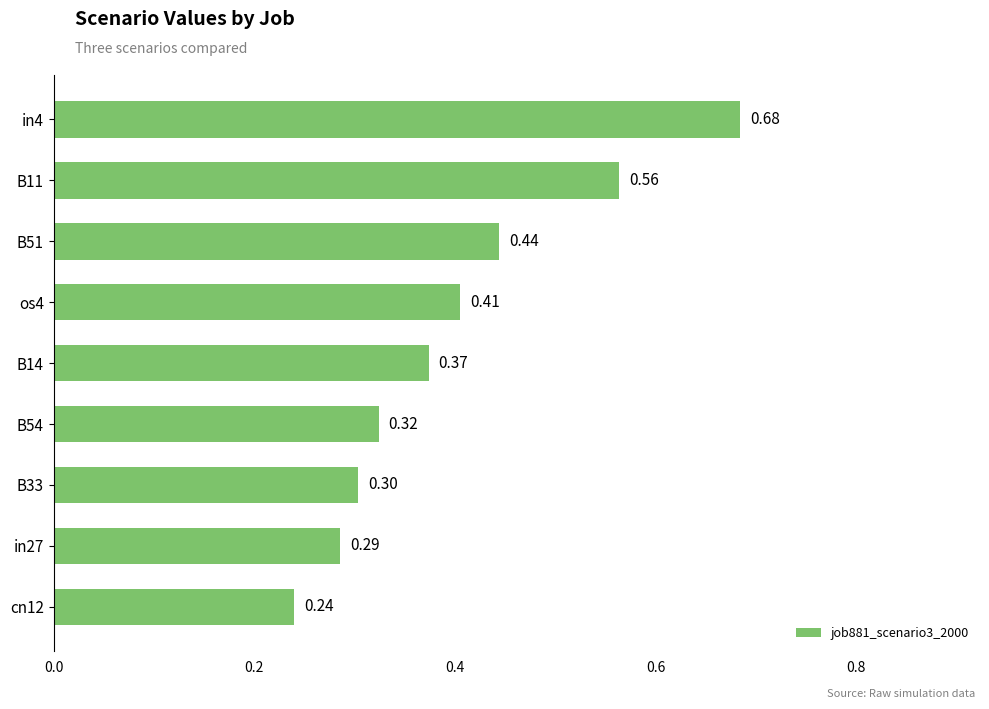

Rank the categories by value from lowest to highest.

cn12, in27, B33, B54, B14, os4, B51, B11, in4